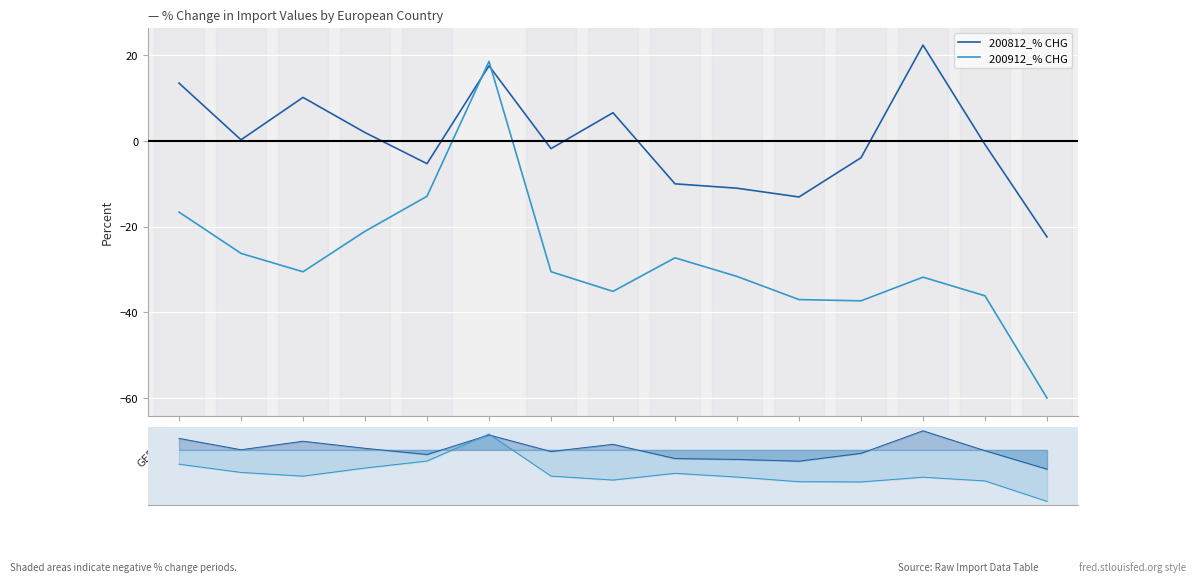

The value of 200812_% CHG at SPAIN is -1.0. True or false?

False